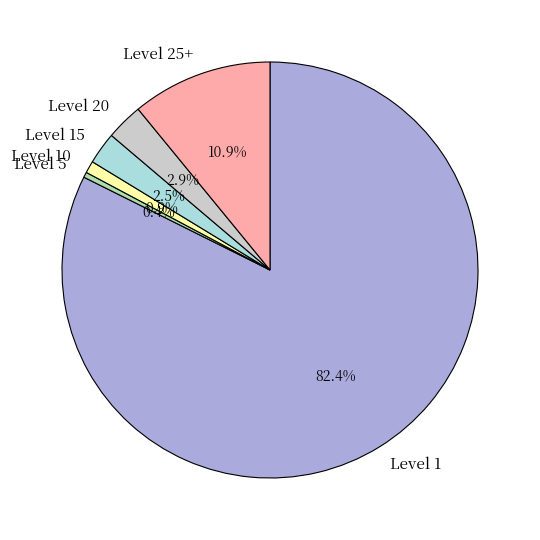

How many segments does this pie chart have?

6